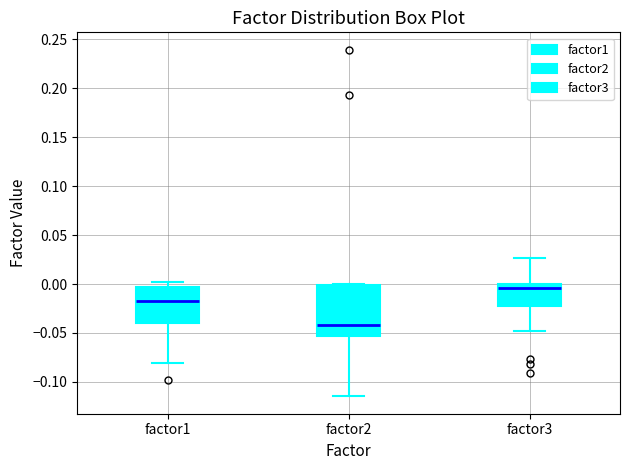

Which box has the highest median line?

factor3